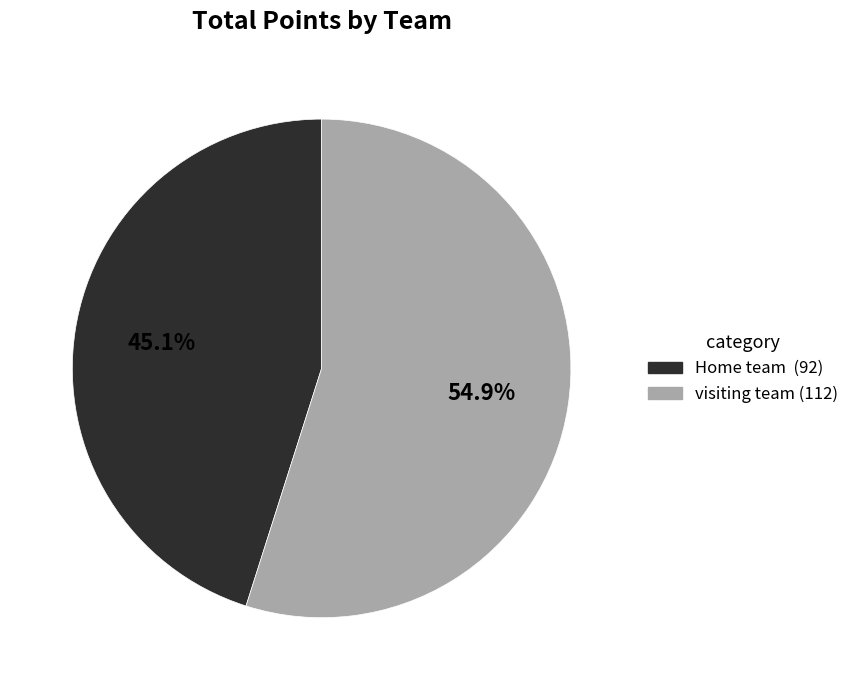

Does visiting team account for over 50% of the chart?

Yes